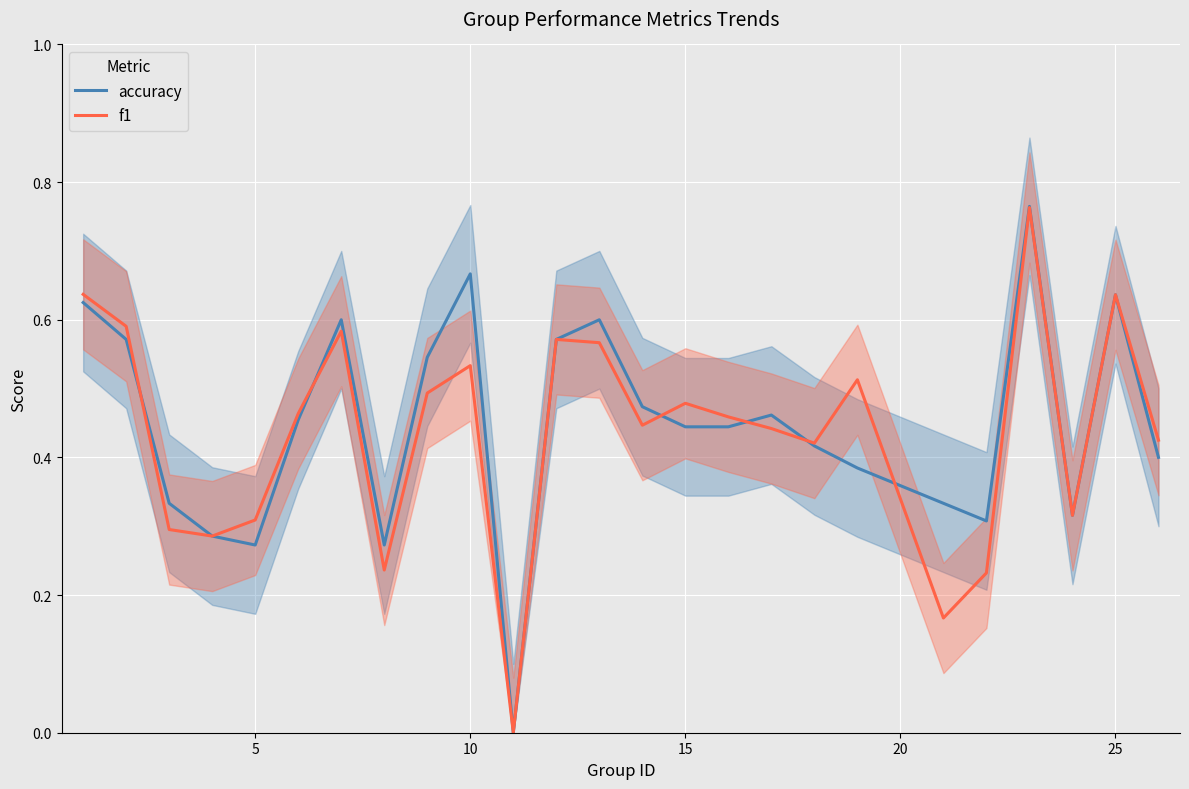

In accuracy, how many points are lower than both neighbors (excluding endpoints)?

5